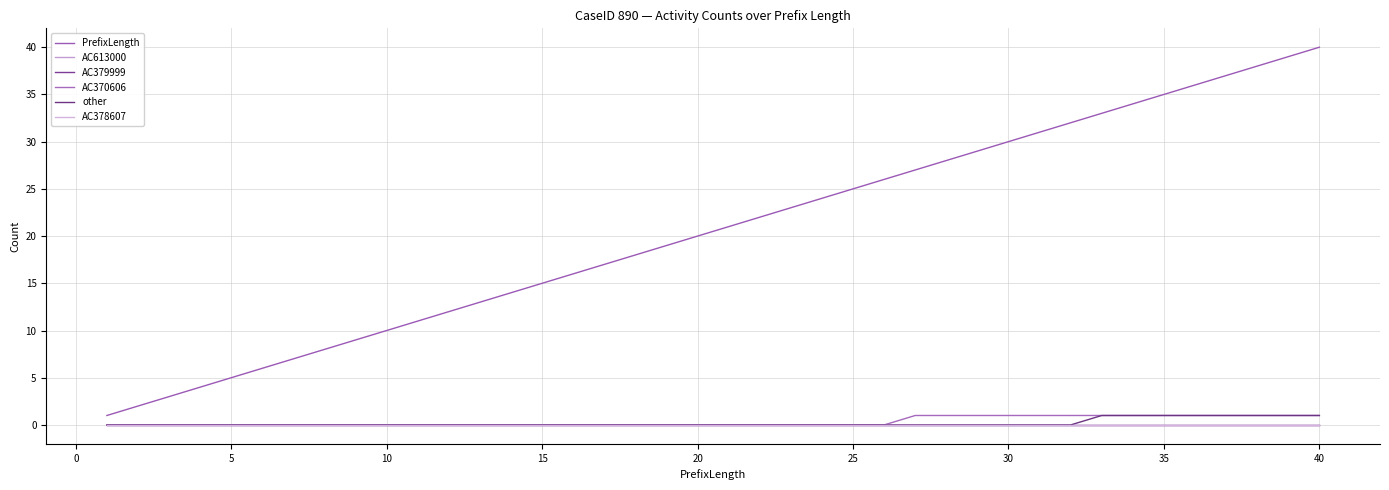

Is this an area chart (filled region under the line)?

No